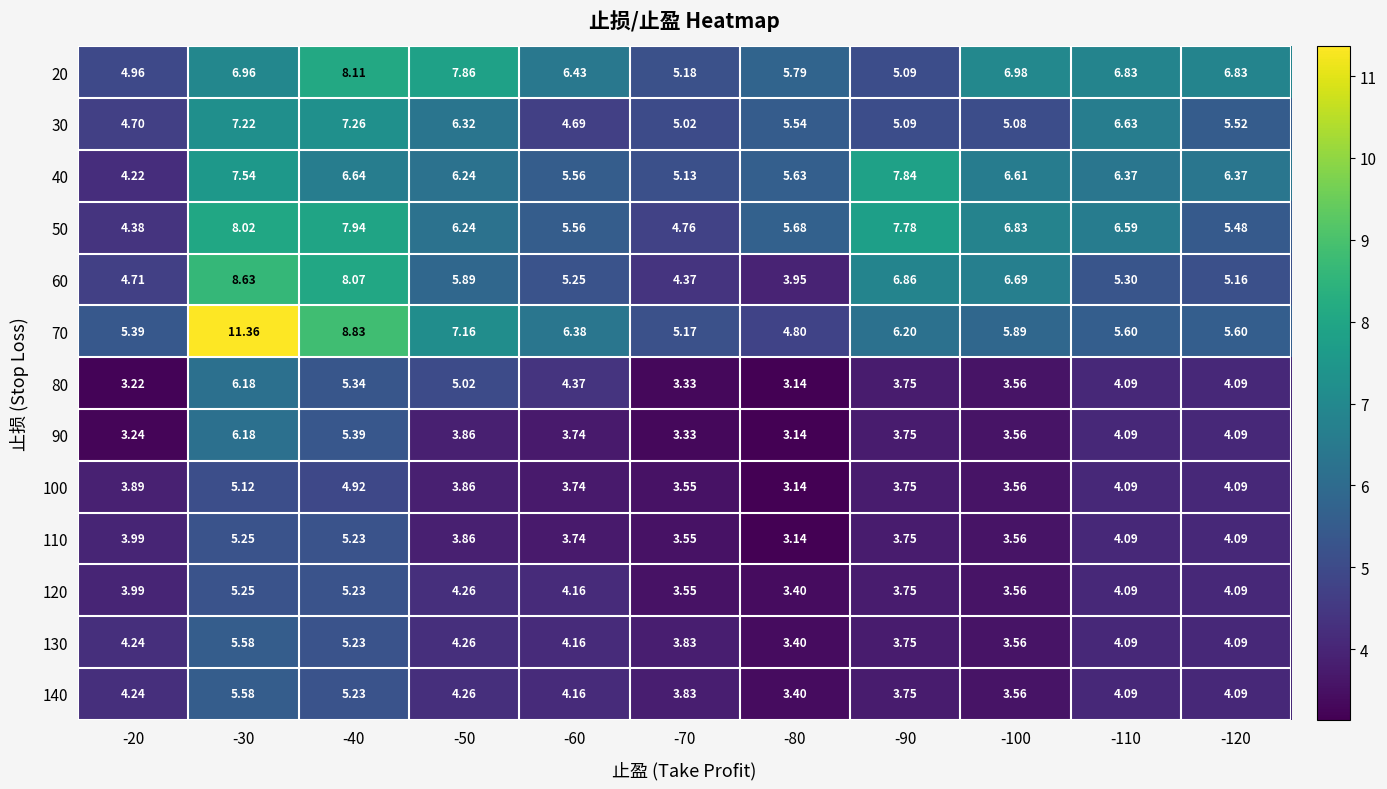

Is the value of 70 at -70 greater than the value of 140 at -100?

Yes